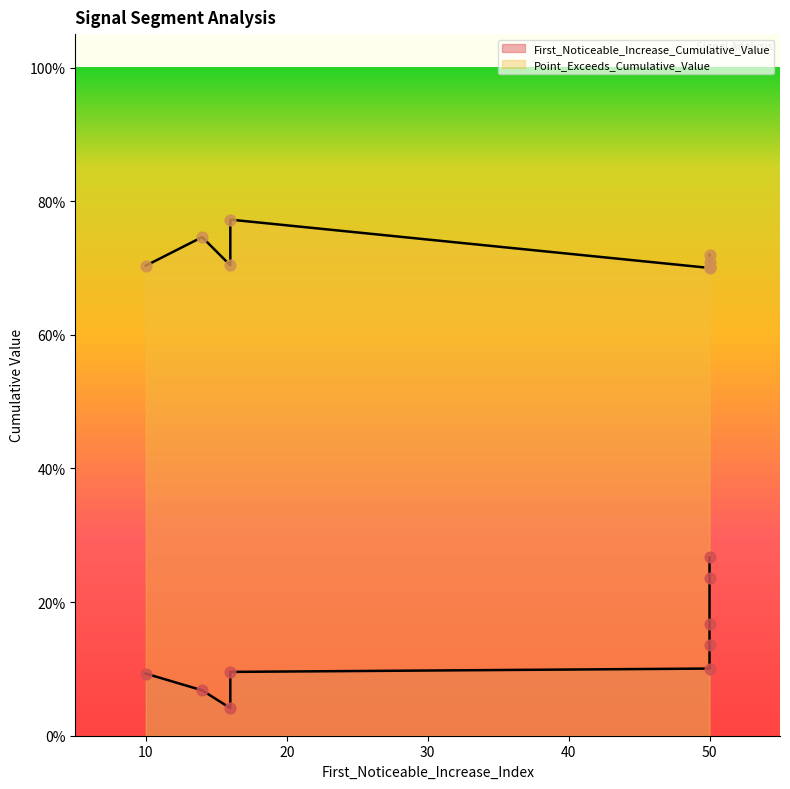

Which series contains the lowest Y value?

First_Noticeable_Increase_Cumulative_Value